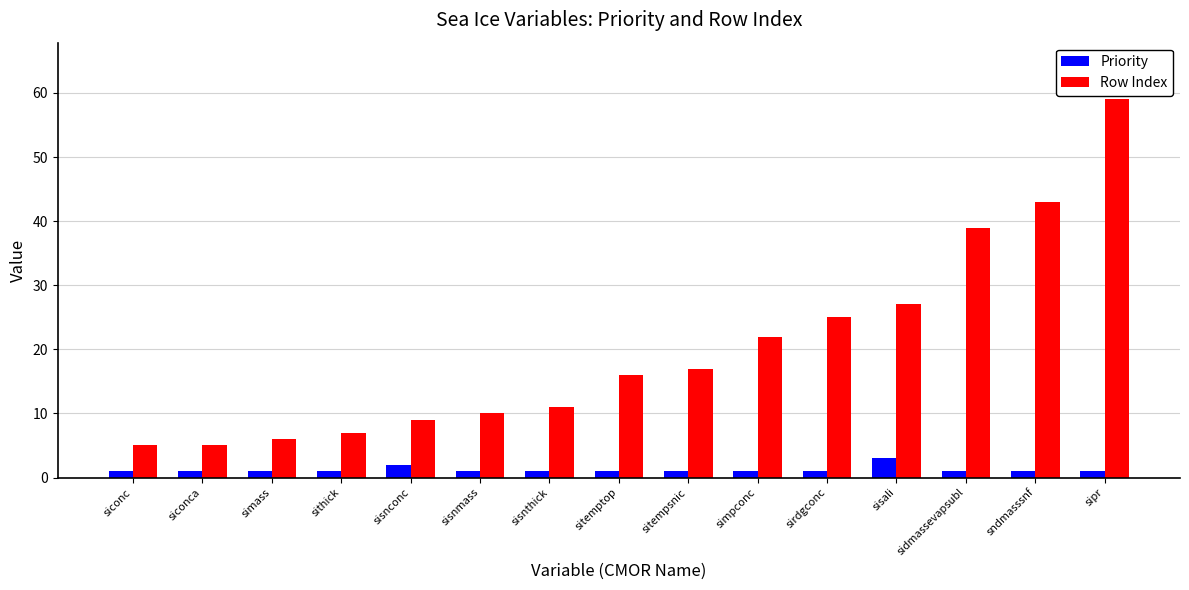

What is the average value of the Row Index series?

20